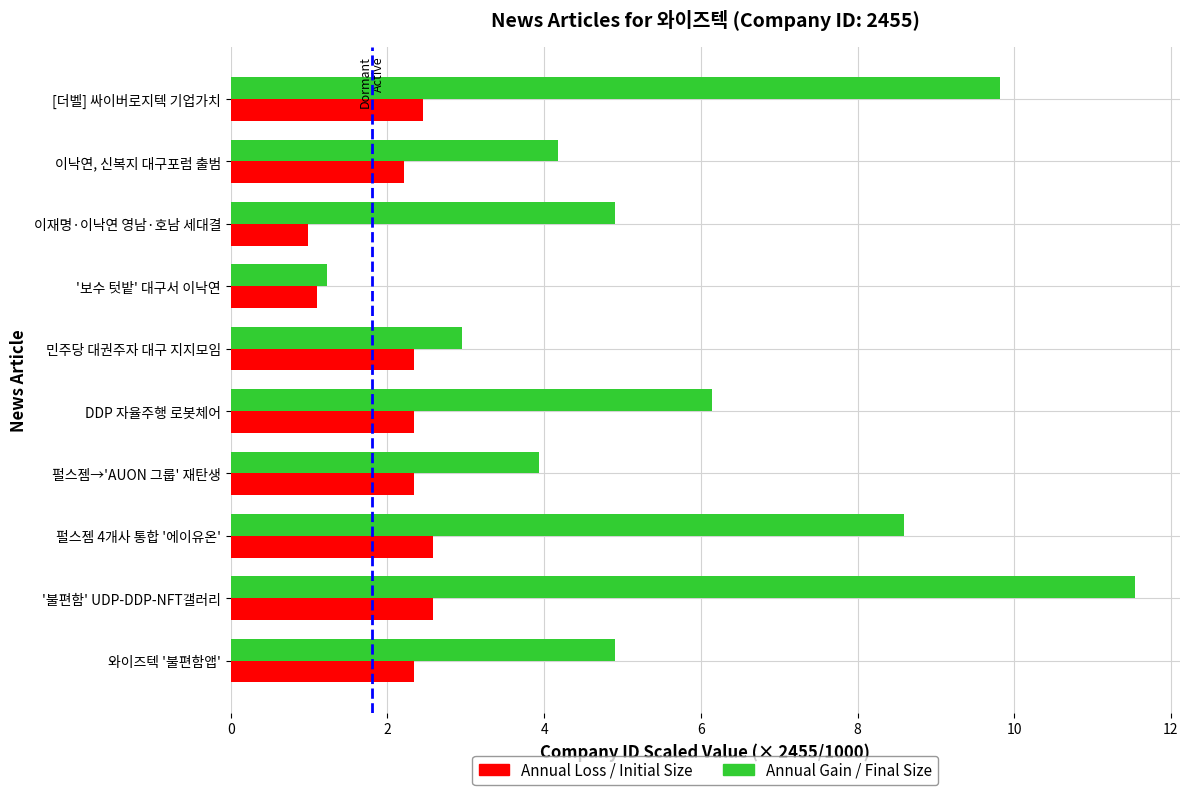

The Annual Gain / Final Size series shows 2.1 at '보수 텃밭' 대구서 이낙연. True or false?

False